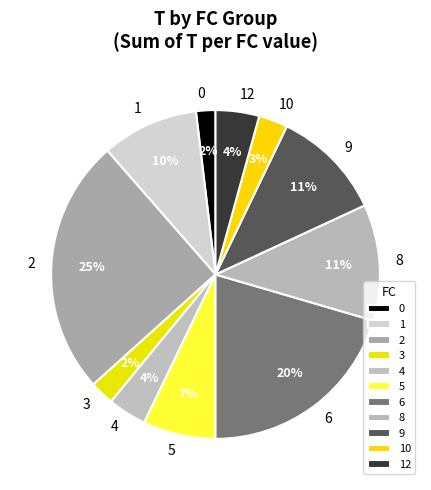

Which slice is the largest?

2